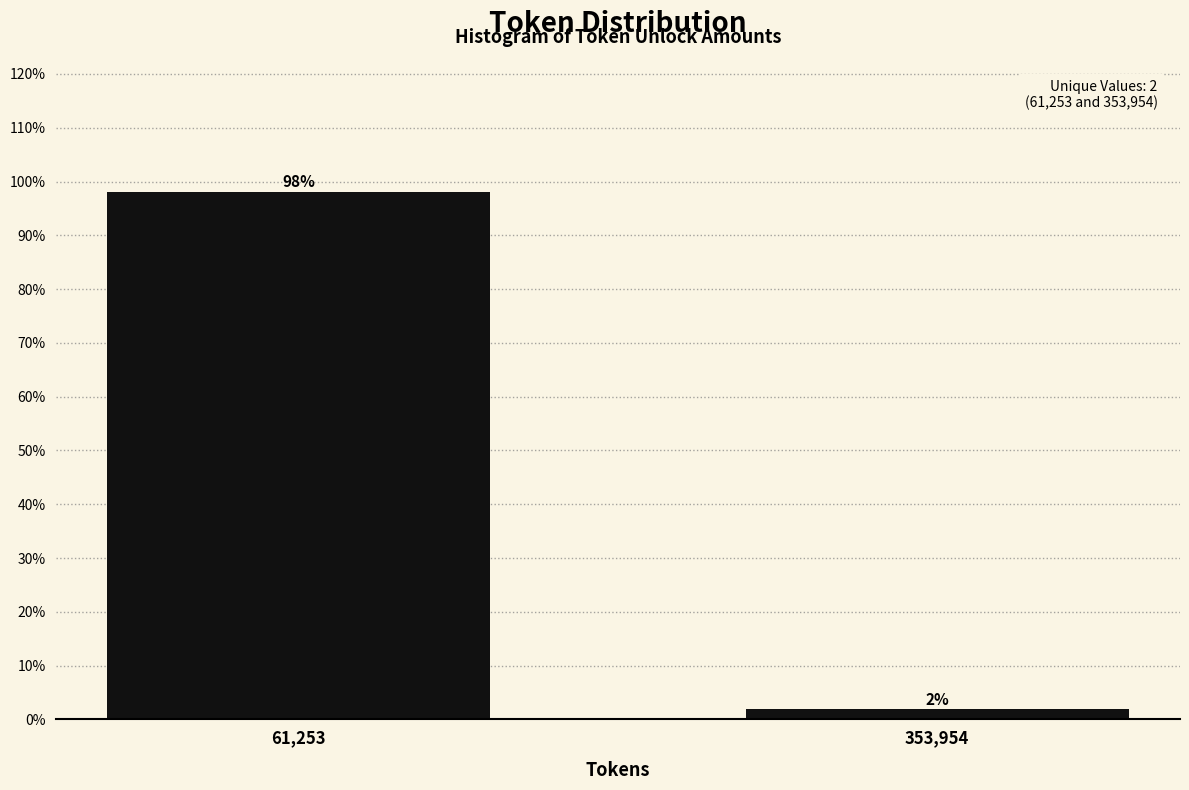

What is the greatest value displayed?

98.1